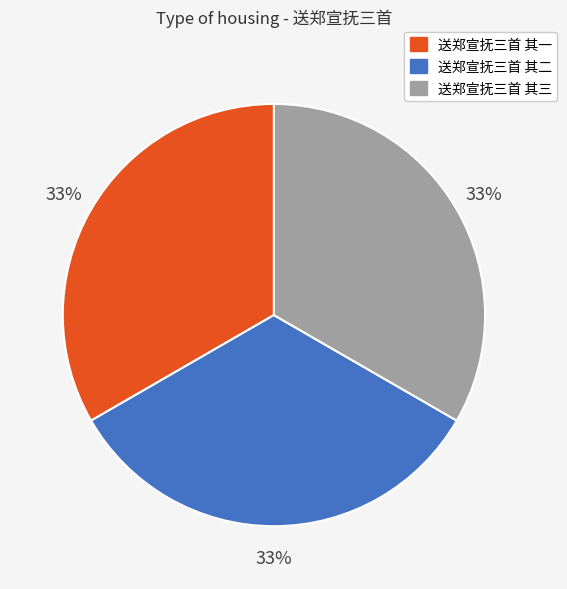

To the nearest percent, what percentage of the pie is 送郑宣抚三首 其一?

33%